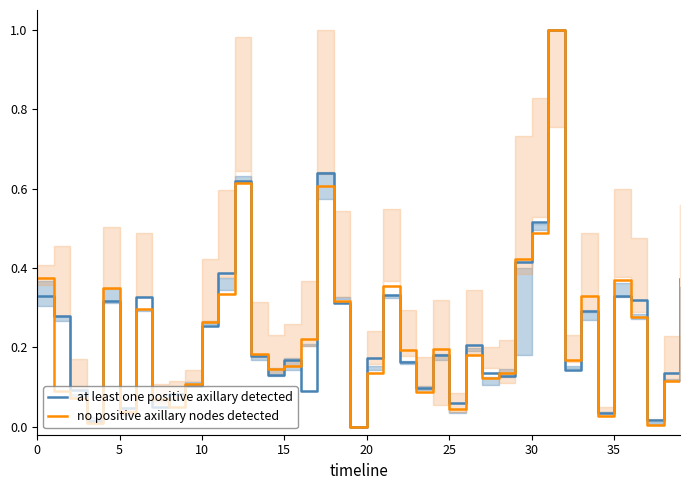

How many positive values does the at least one positive axillary detected series have?

39